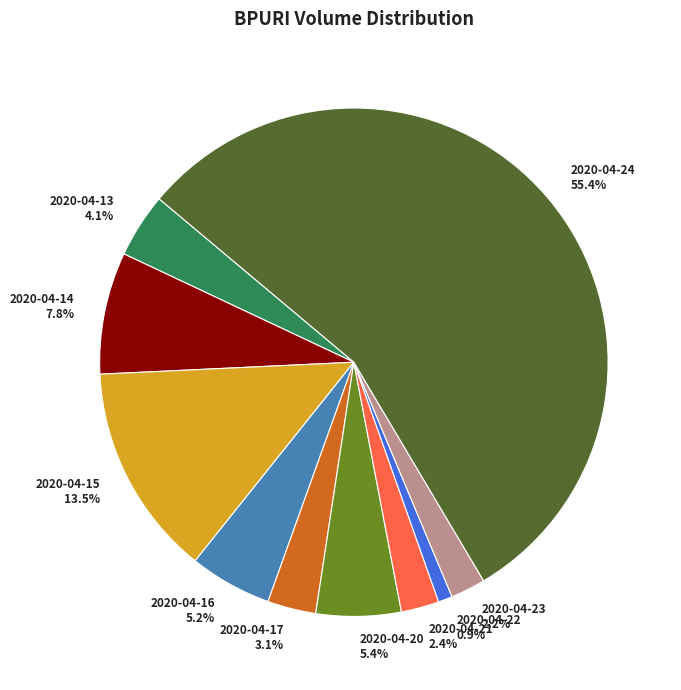

What percentage do 2020-04-21 and 2020-04-20 together represent?

7.8%